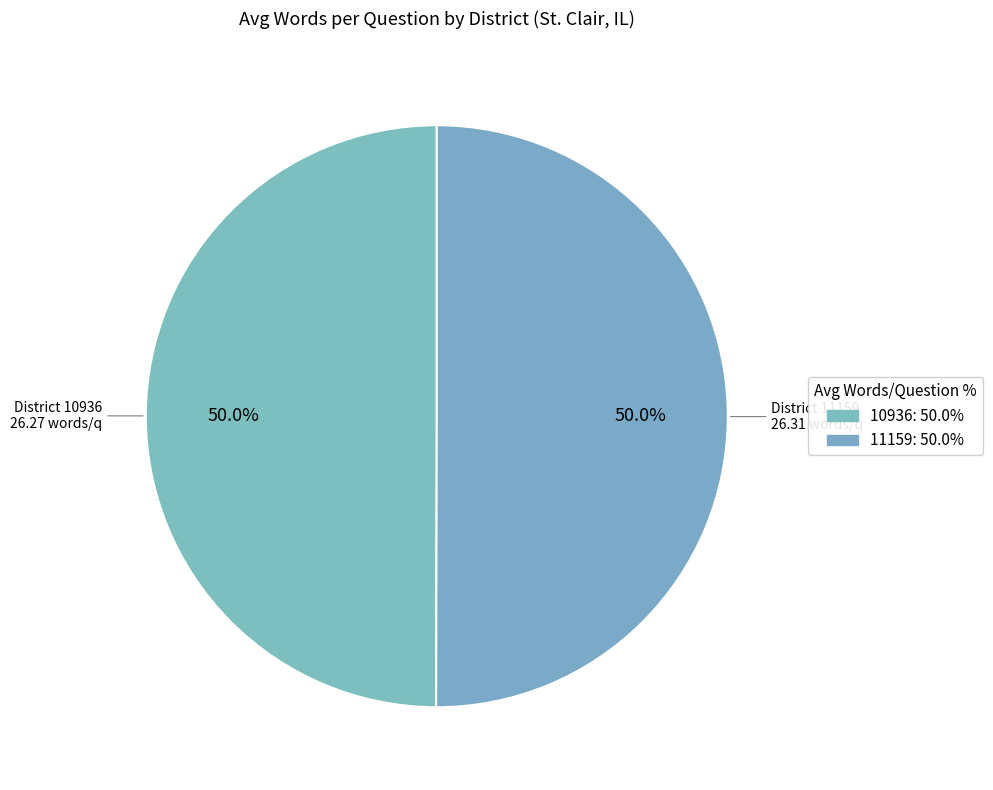

Do 11159 and 10936 together represent more than half of the pie?

Yes